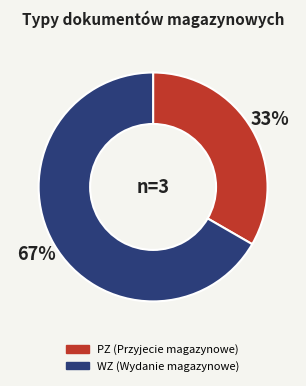

To the nearest percent, what portion does WZ represent?

67%